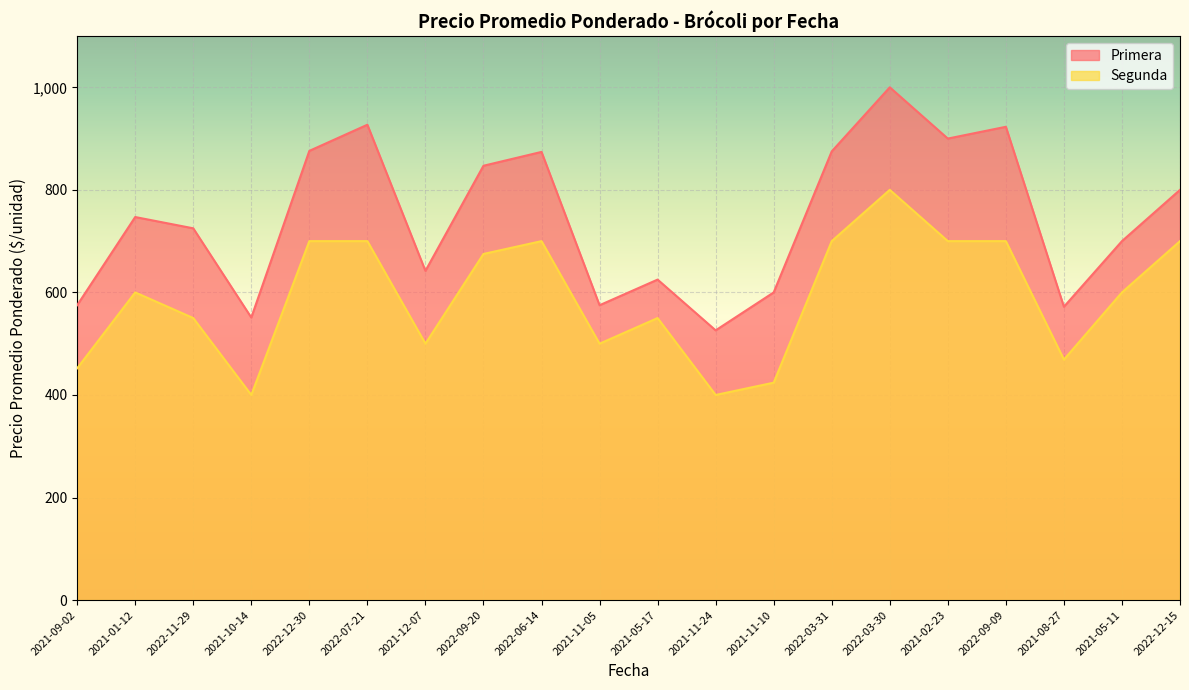

What is the minimum value shown in the chart?

400